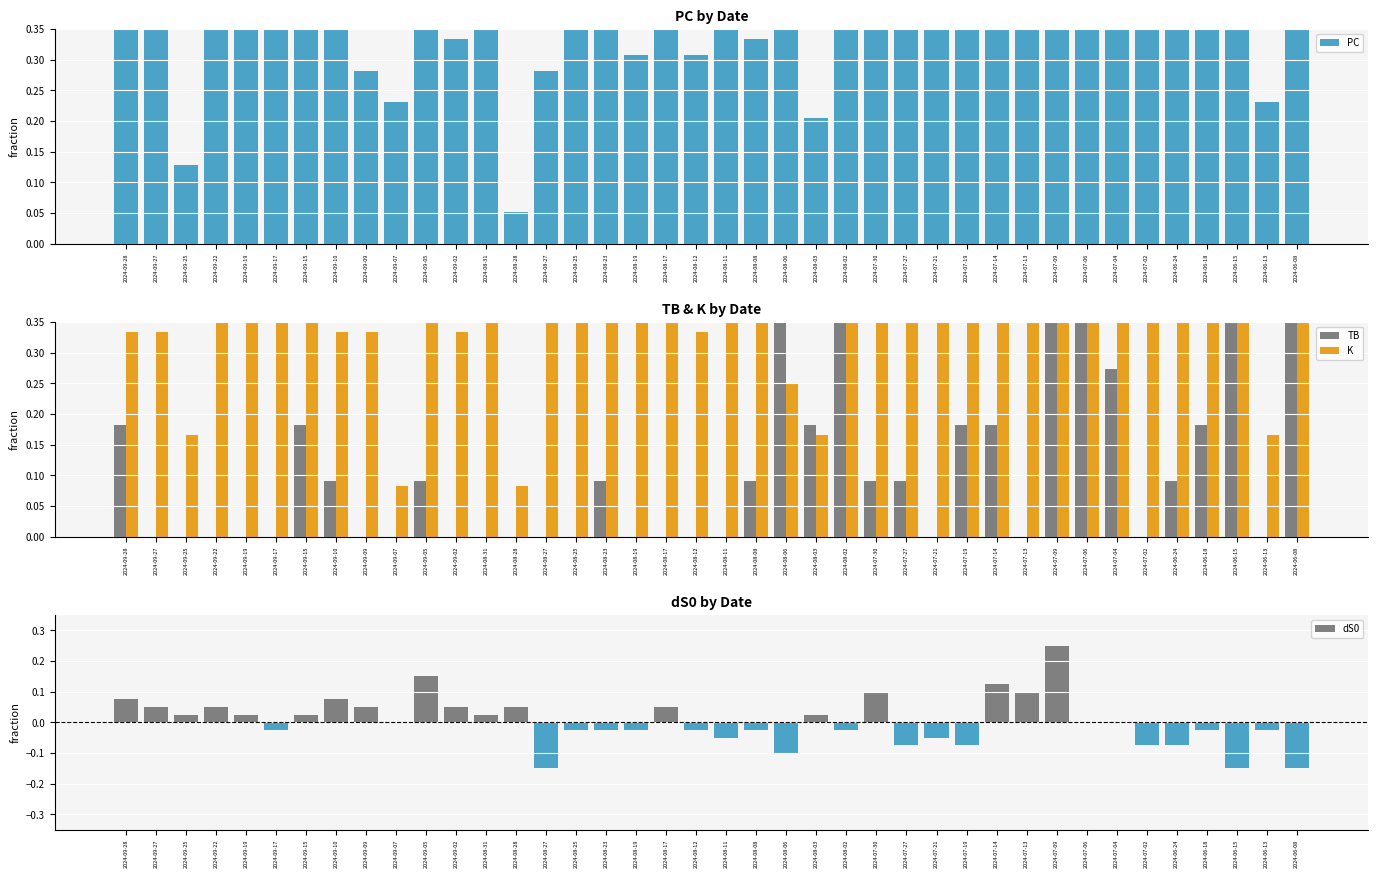

What is the total value across all series at 2024-09-09?

0.7